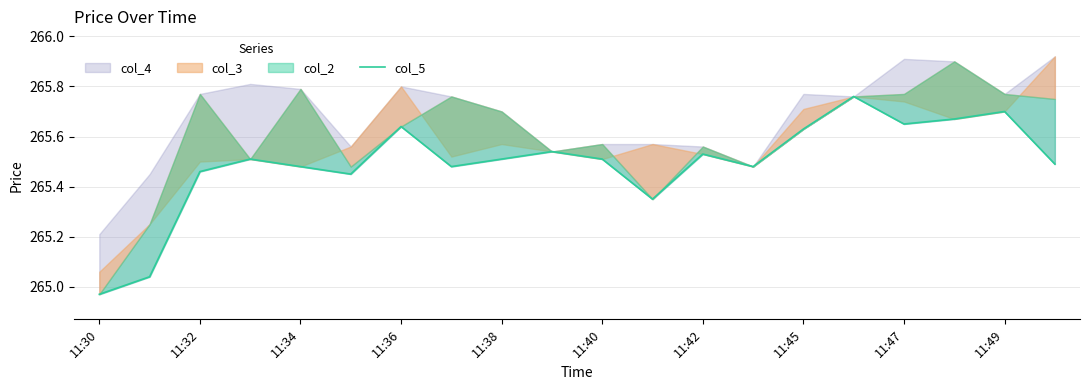

At which category does the chart reach its minimum across all series?

11:30